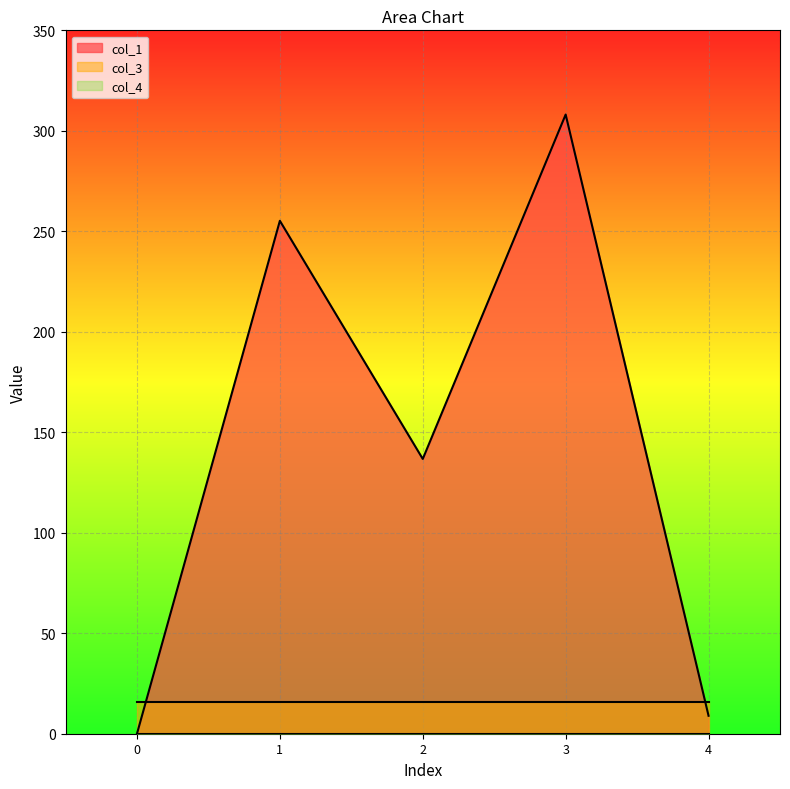

Which series ends up on top after the final intersection of col_3 and col_1?

col_3